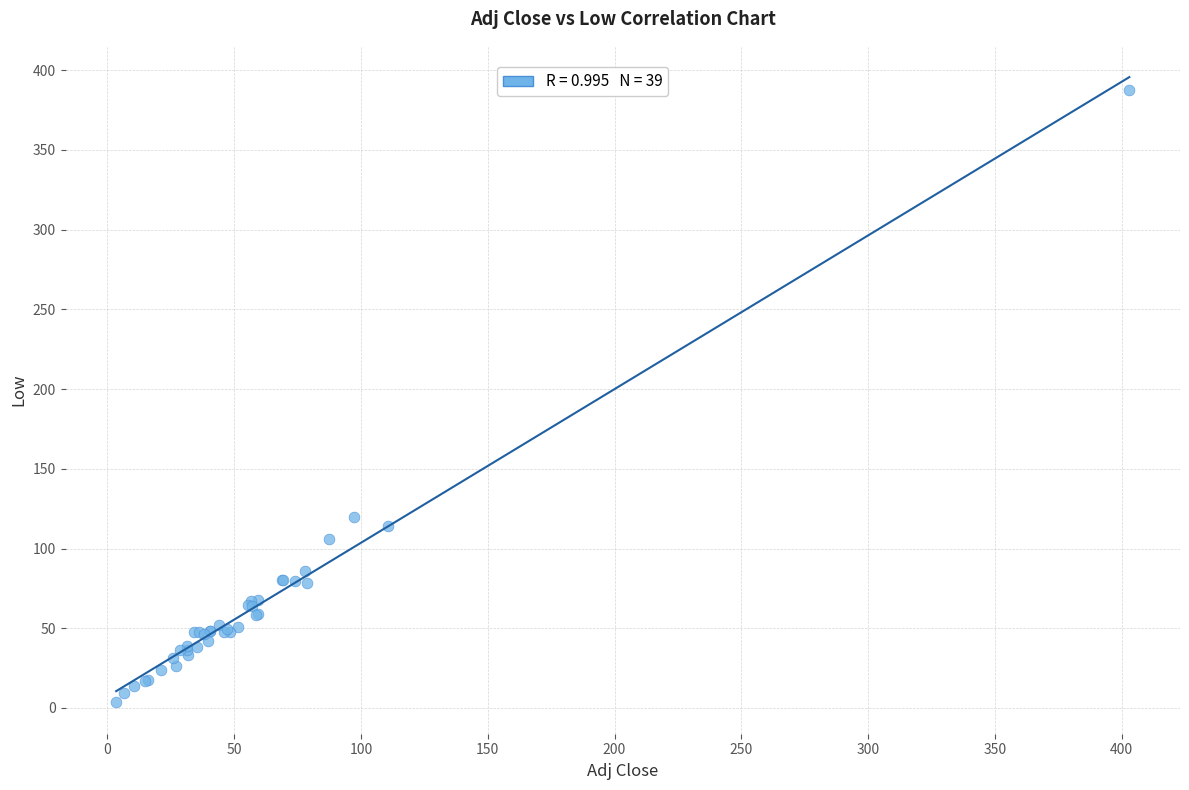

What Y value in the scatter plot is closest to 195?

119.6